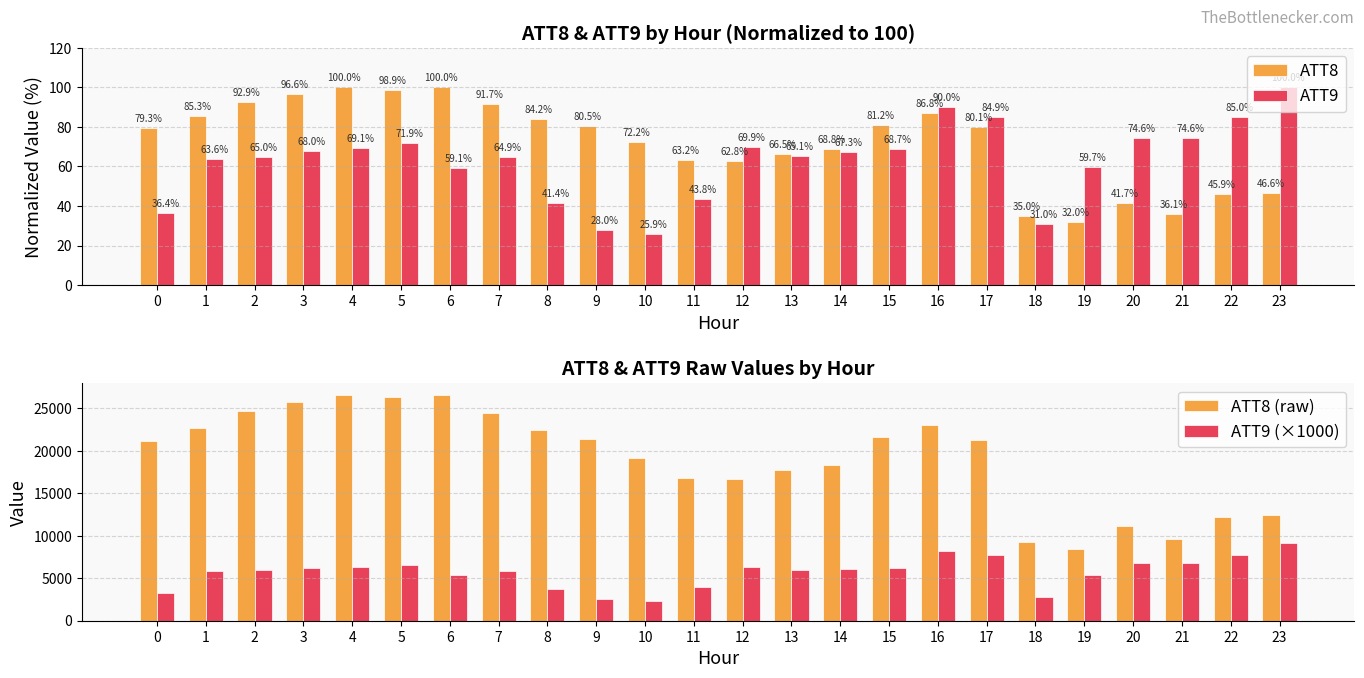

Between 19 and 11, which is larger?

11